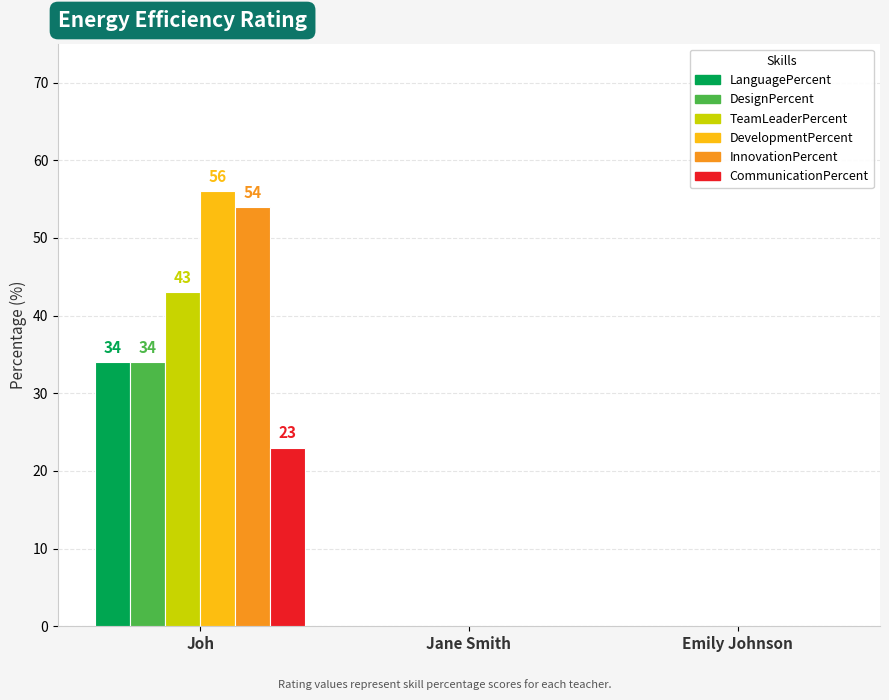

Reading right to left, what are all the values shown in this chart?

LanguagePercent: Emily Johnson=0	Jane Smith=0	Joh=34
DesignPercent: Emily Johnson=0	Jane Smith=0	Joh=34
TeamLeaderPercent: Emily Johnson=0	Jane Smith=0	Joh=43
DevelopmentPercent: Emily Johnson=0	Jane Smith=0	Joh=56
InnovationPercent: Emily Johnson=0	Jane Smith=0	Joh=54
CommunicationPercent: Emily Johnson=0	Jane Smith=0	Joh=23